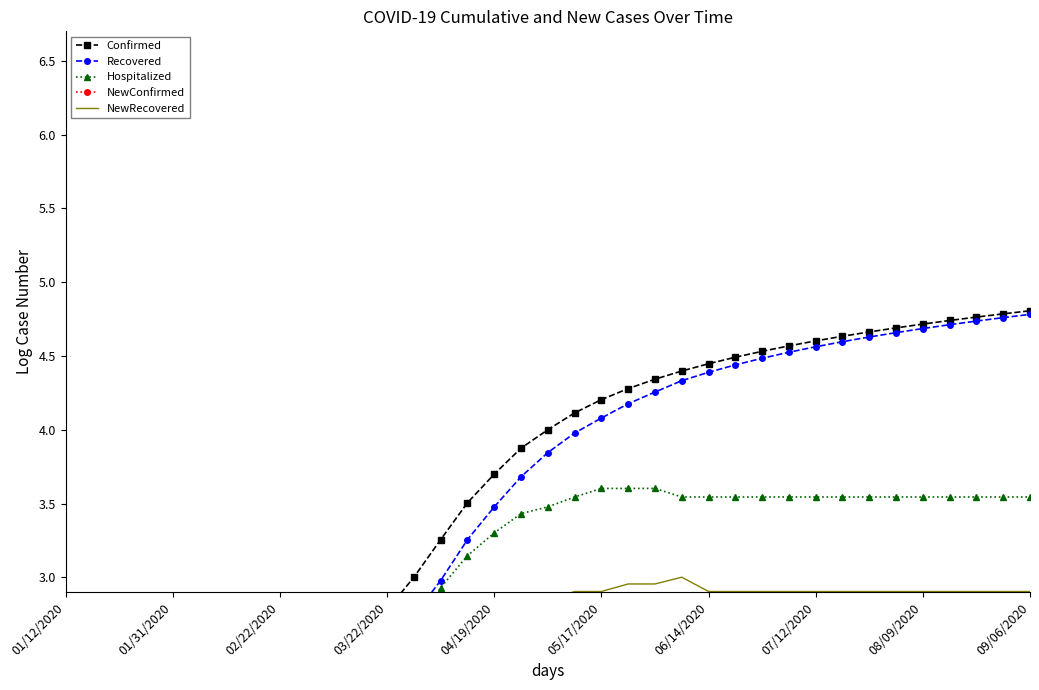

True or false: Confirmed and Recovered cross at least once.

False